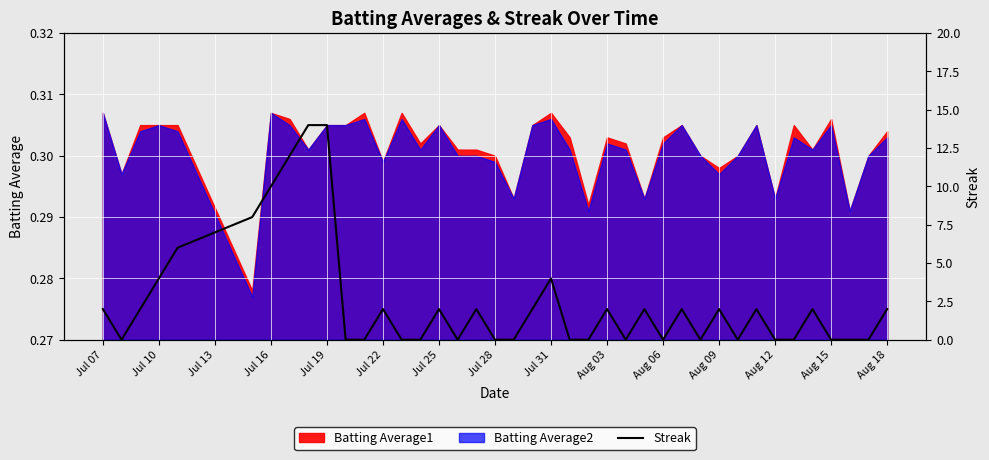

What is the difference between the second highest and second lowest values?

14